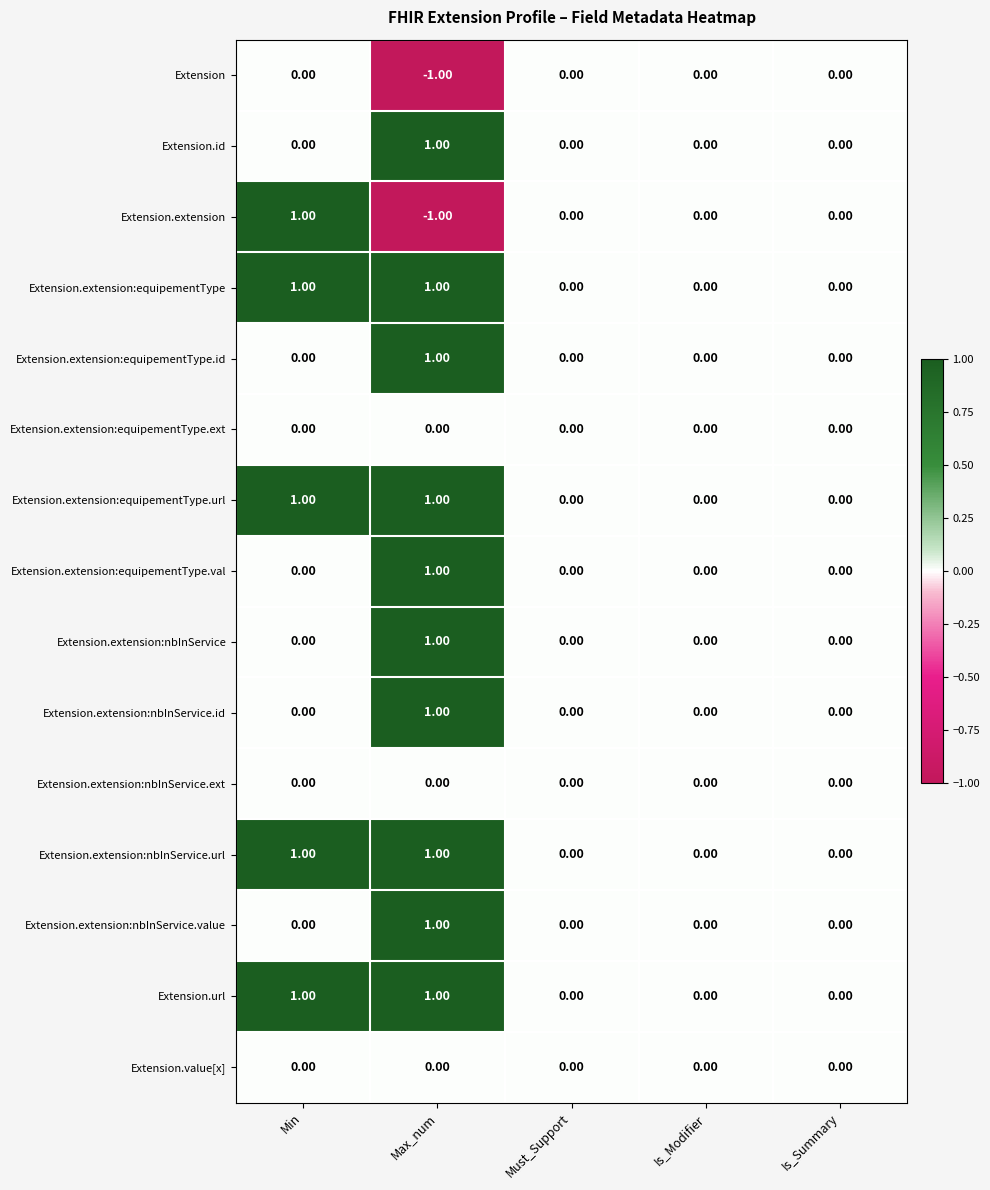

What is the minimum value shown in the chart?

-1